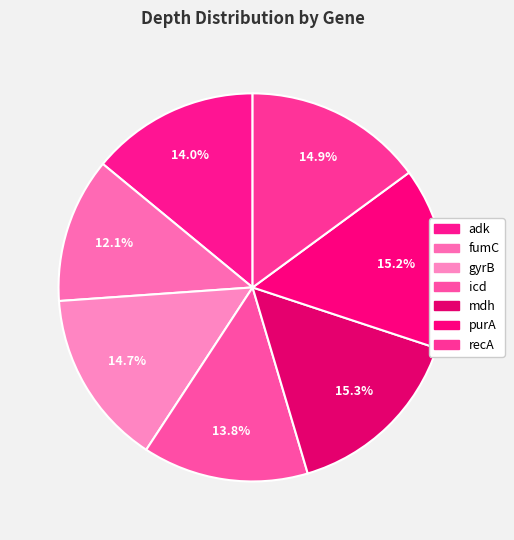

What is the smallest slice in the pie chart?

fumC